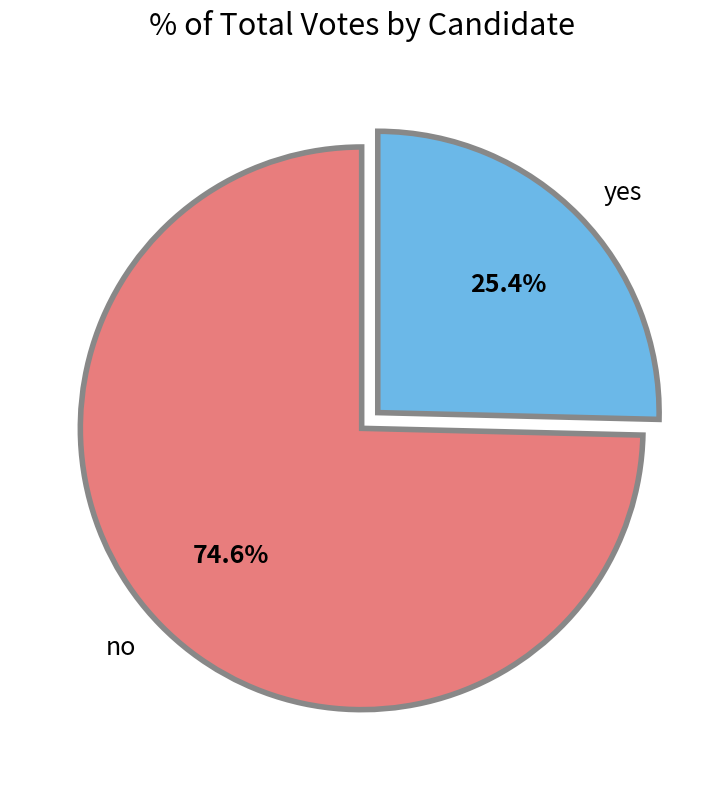

Does no account for over 50% of the chart?

Yes